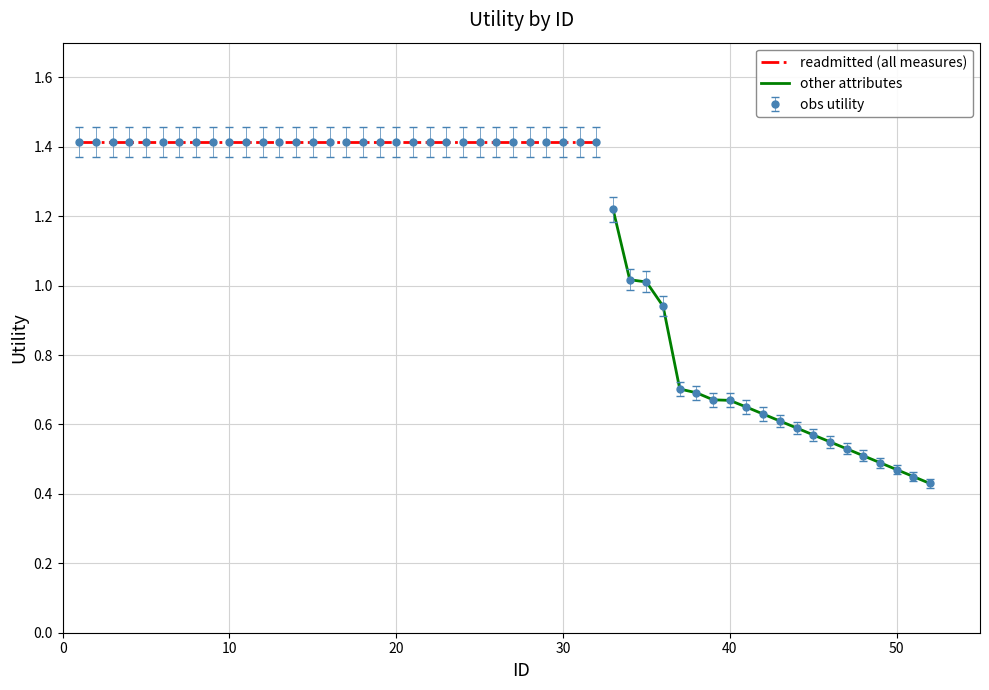

True or false: the data shows 1.6 at 10.

False